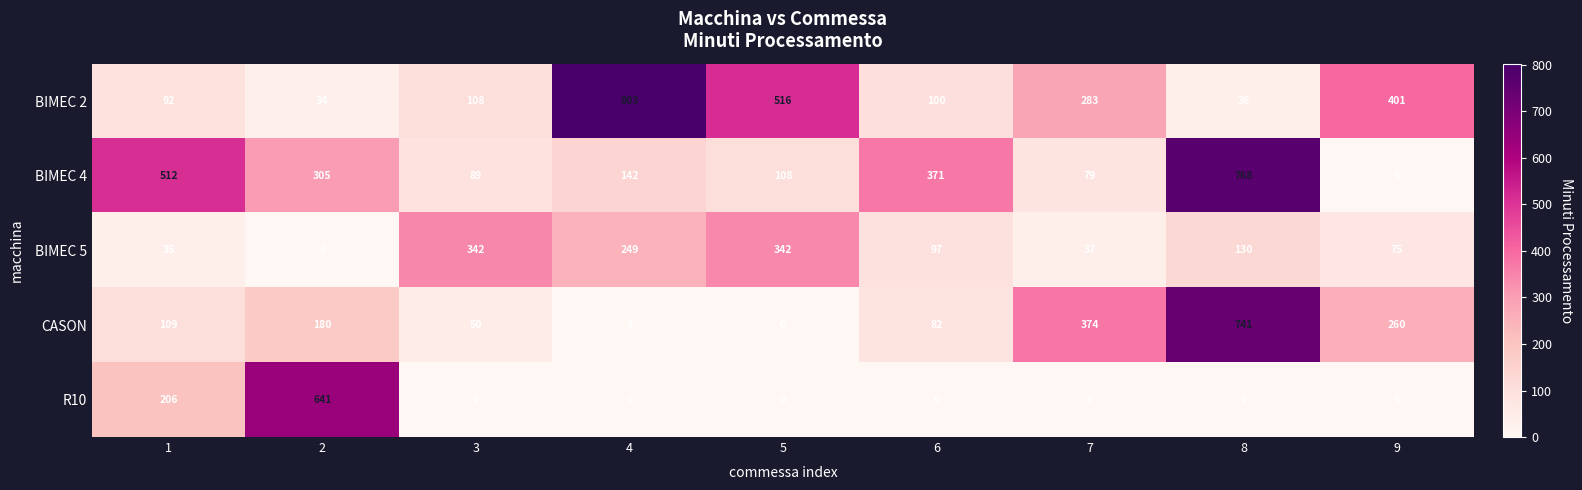

True or false: BIMEC 4 has a value of 768 at 8.

True